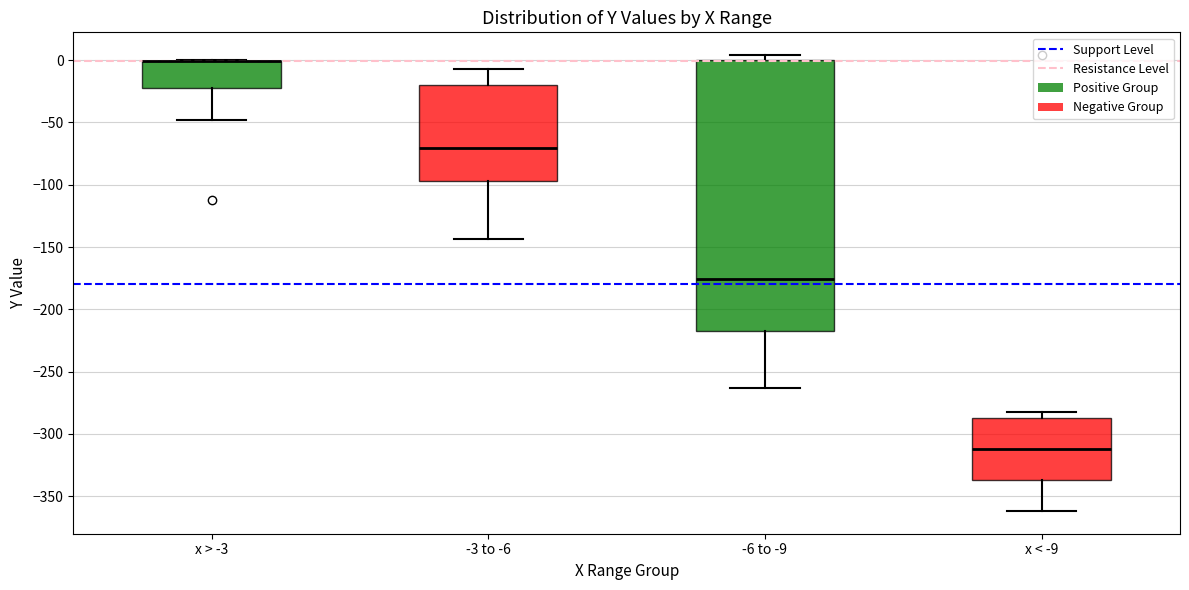

Reading left to right, read every box against the y-axis: the position of its median line, the range the box covers, and the ends of its whiskers. The values are not printed on the chart, so give them approximately, as read against the axis.

x > -3: median 0 (drawn on the box's upper edge), box -20 to 0, whiskers -50 to 0
-3 to -6: median -70, box -95 to -20, whiskers -145 to -5
-6 to -9: median -175, box -220 to 0, whiskers -265 to 5
x < -9: median -310, box -335 to -285, whiskers -360 to -280